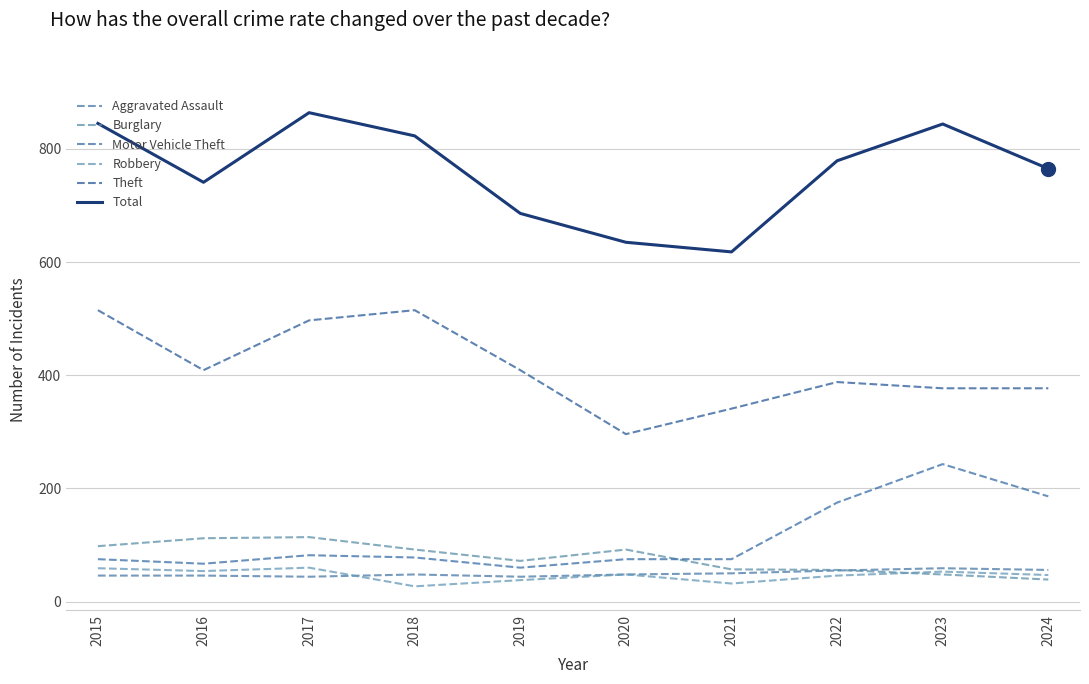

Does the chart display data point markers on the line(s)?

No